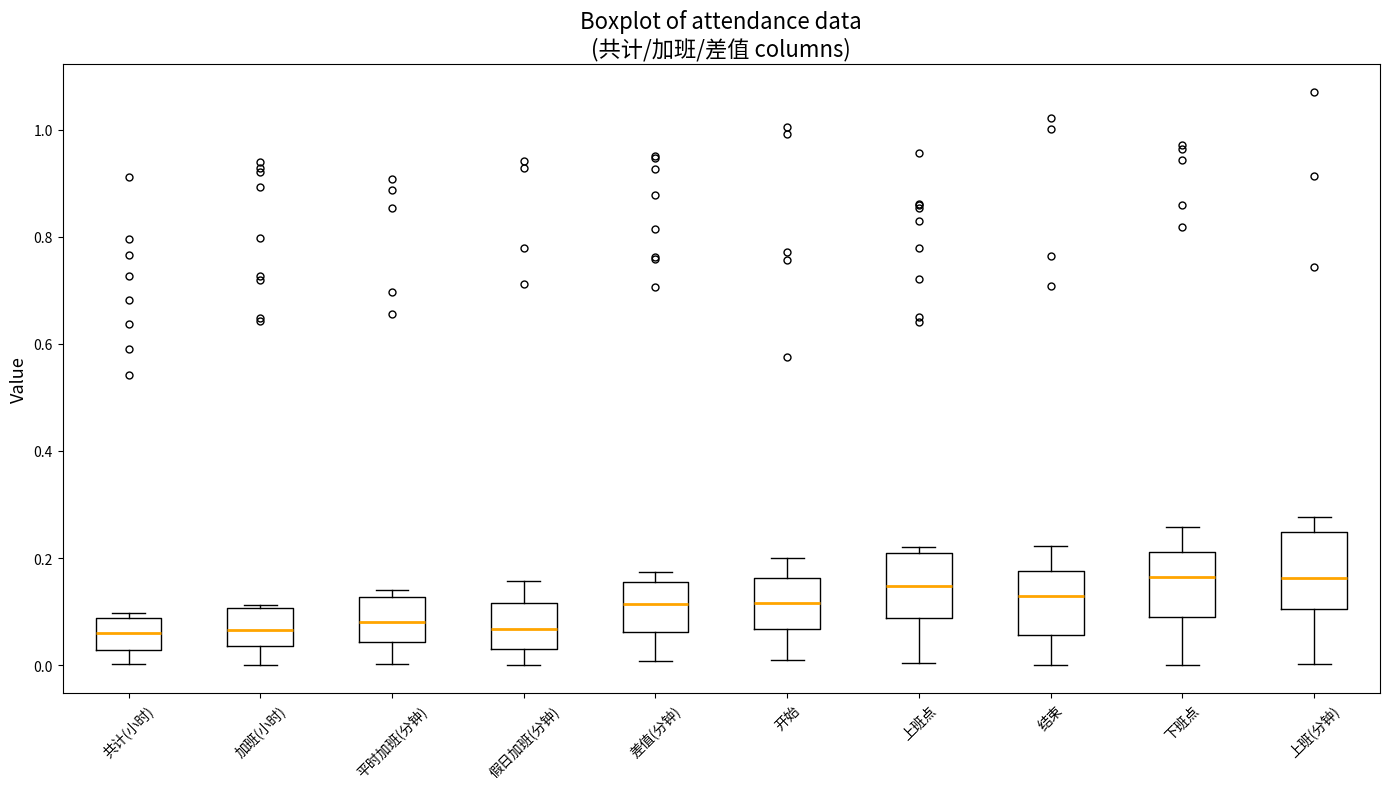

Reading left to right, read every box against the y-axis: the position of its median line, the range the box covers, and the ends of its whiskers. The values are not printed on the chart, so give them approximately, as read against the axis.

共计(小时): median 0.06, box 0.02 to 0.08, whiskers 0.00 to 0.10
加班(小时): median 0.06, box 0.04 to 0.10, whiskers 0.00 to 0.12
平时加班(分钟): median 0.08, box 0.04 to 0.12, whiskers 0.00 to 0.14
假日加班(分钟): median 0.06, box 0.04 to 0.12, whiskers 0.00 to 0.16
差值(分钟): median 0.12, box 0.06 to 0.16, whiskers 0.00 to 0.18
开始: median 0.12, box 0.06 to 0.16, whiskers 0.00 to 0.20
上班点: median 0.14, box 0.08 to 0.20, whiskers 0.00 to 0.22
结束: median 0.12, box 0.06 to 0.18, whiskers 0.00 to 0.22
下班点: median 0.16, box 0.08 to 0.22, whiskers 0.00 to 0.26
上班(分钟): median 0.16, box 0.10 to 0.24, whiskers 0.00 to 0.28